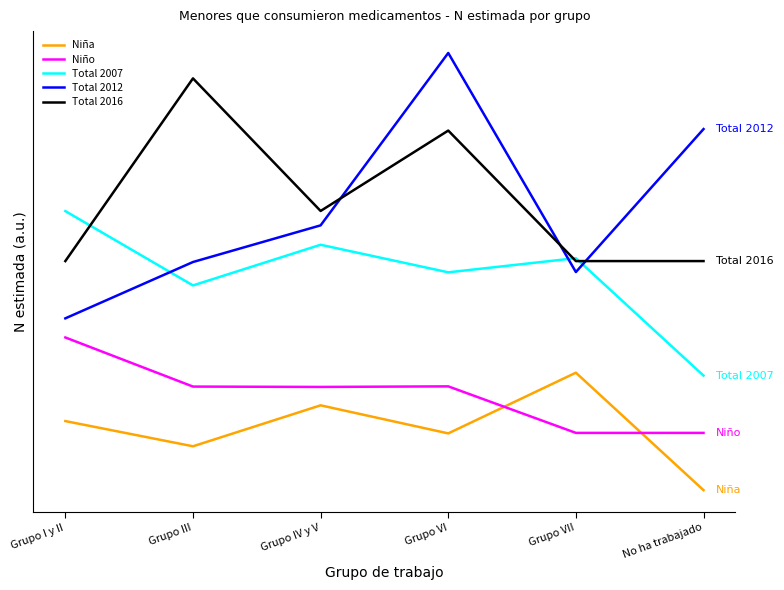

At how many categories does at least one series exceed 3979?

3